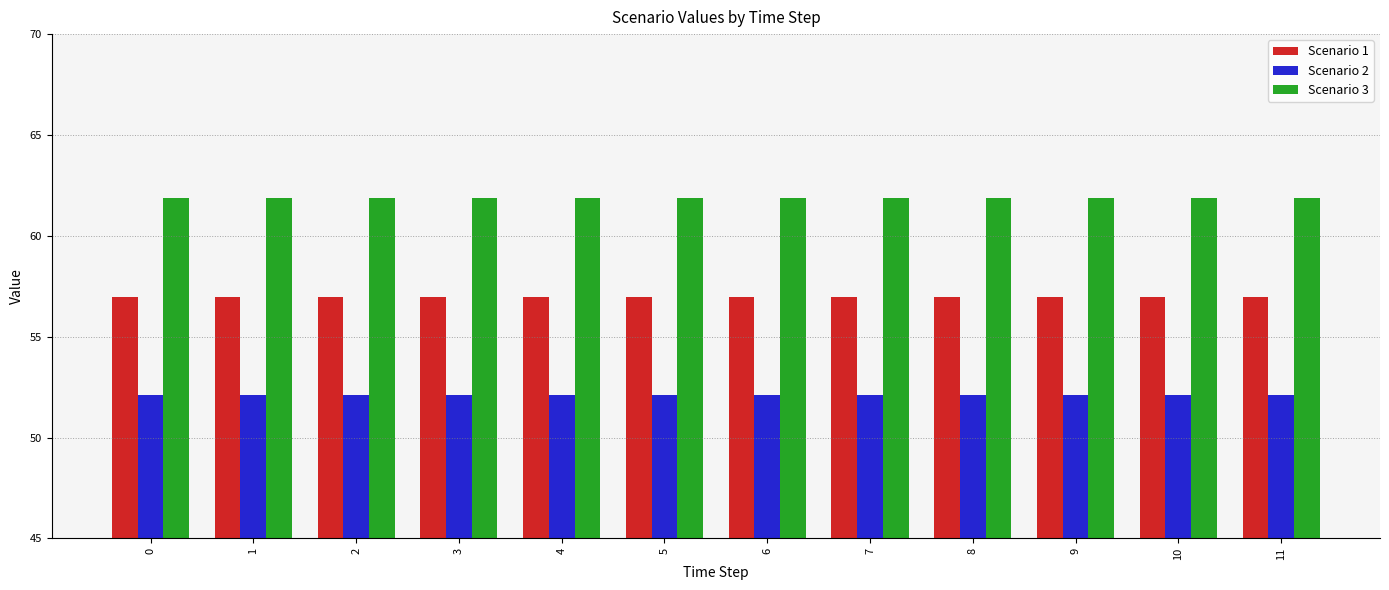

What is the smallest value displayed?

52.1